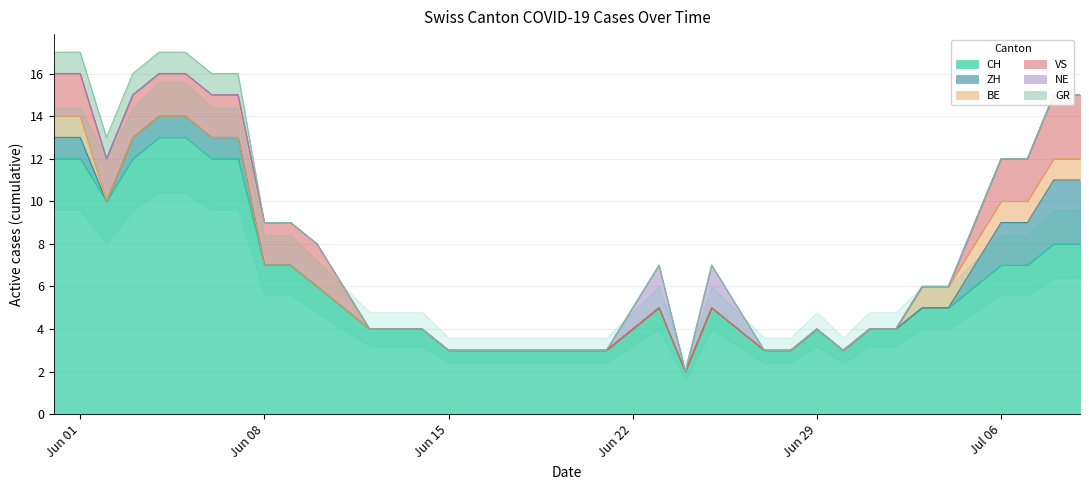

Reading left to right, transcribe all the data shown in this chart.

CH: 0=12	1=12	2=10	3=12	4=13	5=13	6=12	7=12	8=7	9=7	10=6	11=5	12=4	13=4	14=4	15=3	16=3	17=3	18=3	19=3	20=3	21=3	22=4	23=5	24=2	25=5	26=4	27=3	28=3	29=4	30=3	31=4	32=4	33=5	34=5	35=6	36=7	37=7	38=8	39=8
ZH: 0=1	1=1	2=0	3=1	4=1	5=1	6=1	7=1	8=0	9=0	10=0	11=0	12=0	13=0	14=0	15=0	16=0	17=0	18=0	19=0	20=0	21=0	22=0	23=0	24=0	25=0	26=0	27=0	28=0	29=0	30=0	31=0	32=0	33=0	34=0	35=1	36=2	37=2	38=3	39=3
BE: 0=1	1=1	2=0	3=0	4=0	5=0	6=0	7=0	8=0	9=0	10=0	11=0	12=0	13=0	14=0	15=0	16=0	17=0	18=0	19=0	20=0	21=0	22=0	23=0	24=0	25=0	26=0	27=0	28=0	29=0	30=0	31=0	32=0	33=1	34=1	35=1	36=1	37=1	38=1	39=1
VS: 0=2	1=2	2=2	3=2	4=2	5=2	6=2	7=2	8=2	9=2	10=2	11=1	12=0	13=0	14=0	15=0	16=0	17=0	18=0	19=0	20=0	21=0	22=0	23=0	24=0	25=0	26=0	27=0	28=0	29=0	30=0	31=0	32=0	33=0	34=0	35=1	36=2	37=2	38=3	39=3
NE: 0=0	1=0	2=0	3=0	4=0	5=0	6=0	7=0	8=0	9=0	10=0	11=0	12=0	13=0	14=0	15=0	16=0	17=0	18=0	19=0	20=0	21=0	22=1	23=2	24=0	25=2	26=1	27=0	28=0	29=0	30=0	31=0	32=0	33=0	34=0	35=0	36=0	37=0	38=0	39=0
GR: 0=1	1=1	2=1	3=1	4=1	5=1	6=1	7=1	8=0	9=0	10=0	11=0	12=0	13=0	14=0	15=0	16=0	17=0	18=0	19=0	20=0	21=0	22=0	23=0	24=0	25=0	26=0	27=0	28=0	29=0	30=0	31=0	32=0	33=0	34=0	35=0	36=0	37=0	38=0	39=0